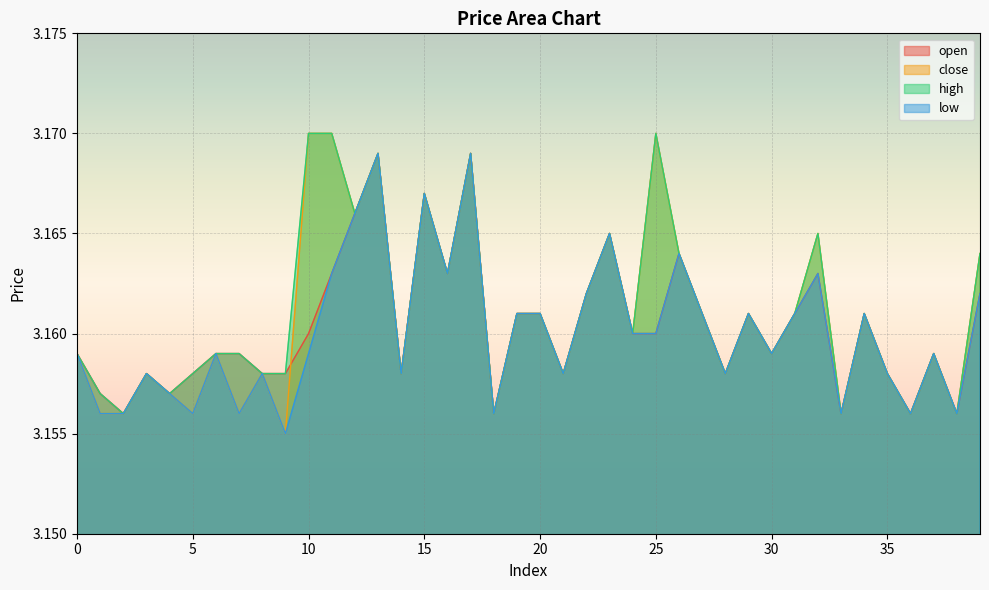

At which category does the chart reach its peak across all series?

10